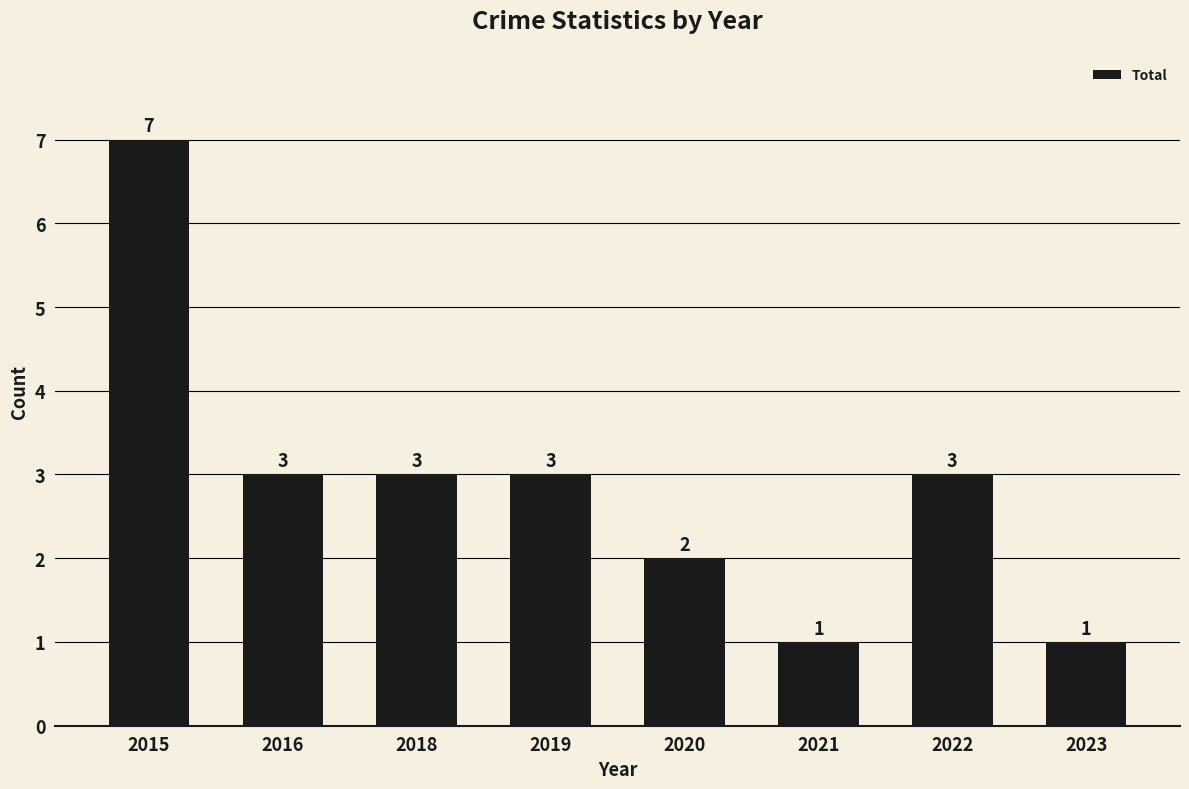

Approximately how many times larger is the value at 2019 compared to 2015?

0.4